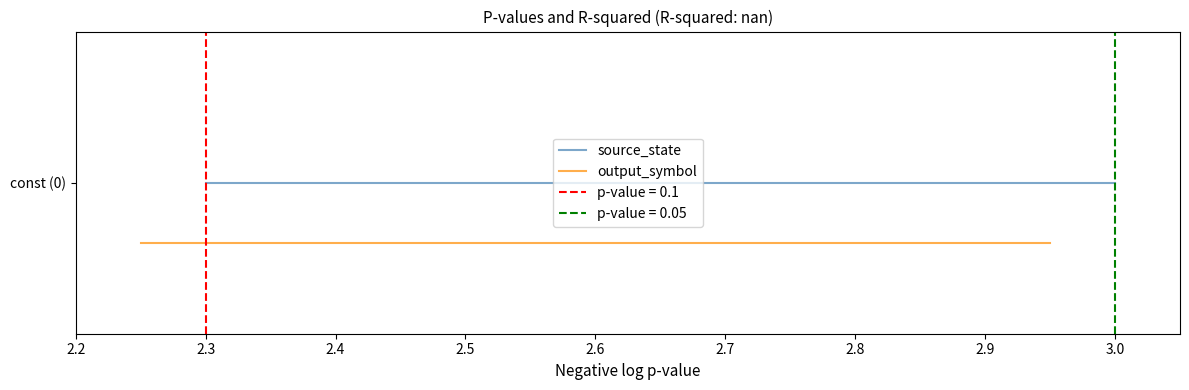

True or false: source_state has a value of 0.5 at 2.9.

True